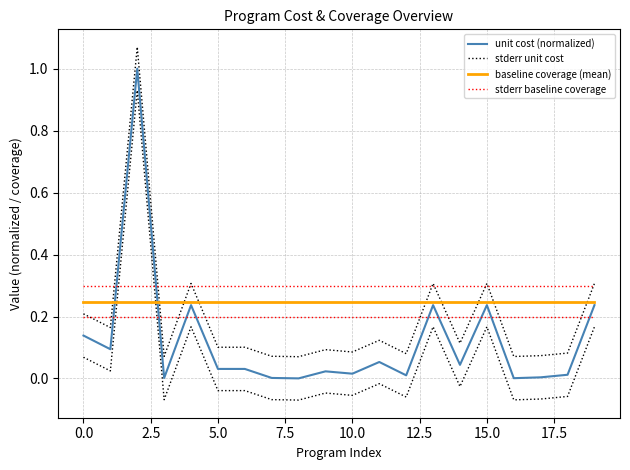

What is the label of the 10th point from the right?

10